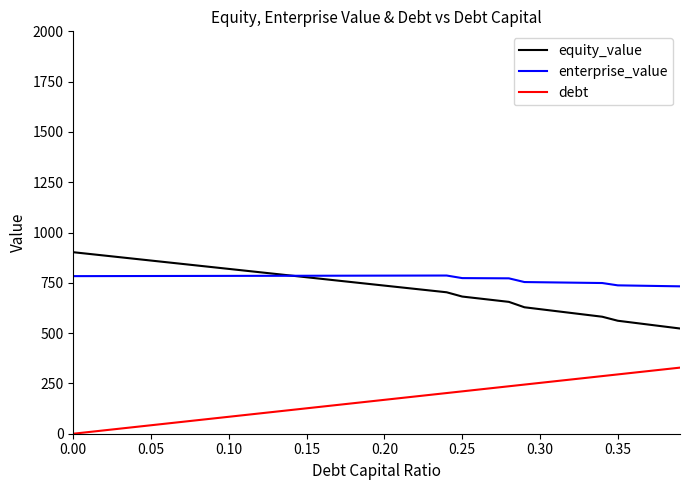

Rank the series by their maximum value, from highest to lowest.

equity_value, enterprise_value, debt